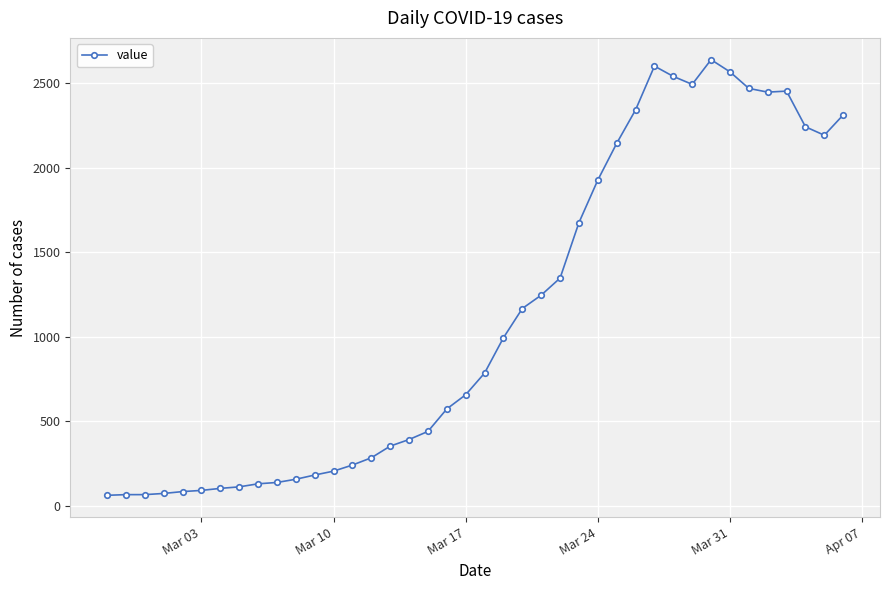

What is the minimum value shown in the chart?

61